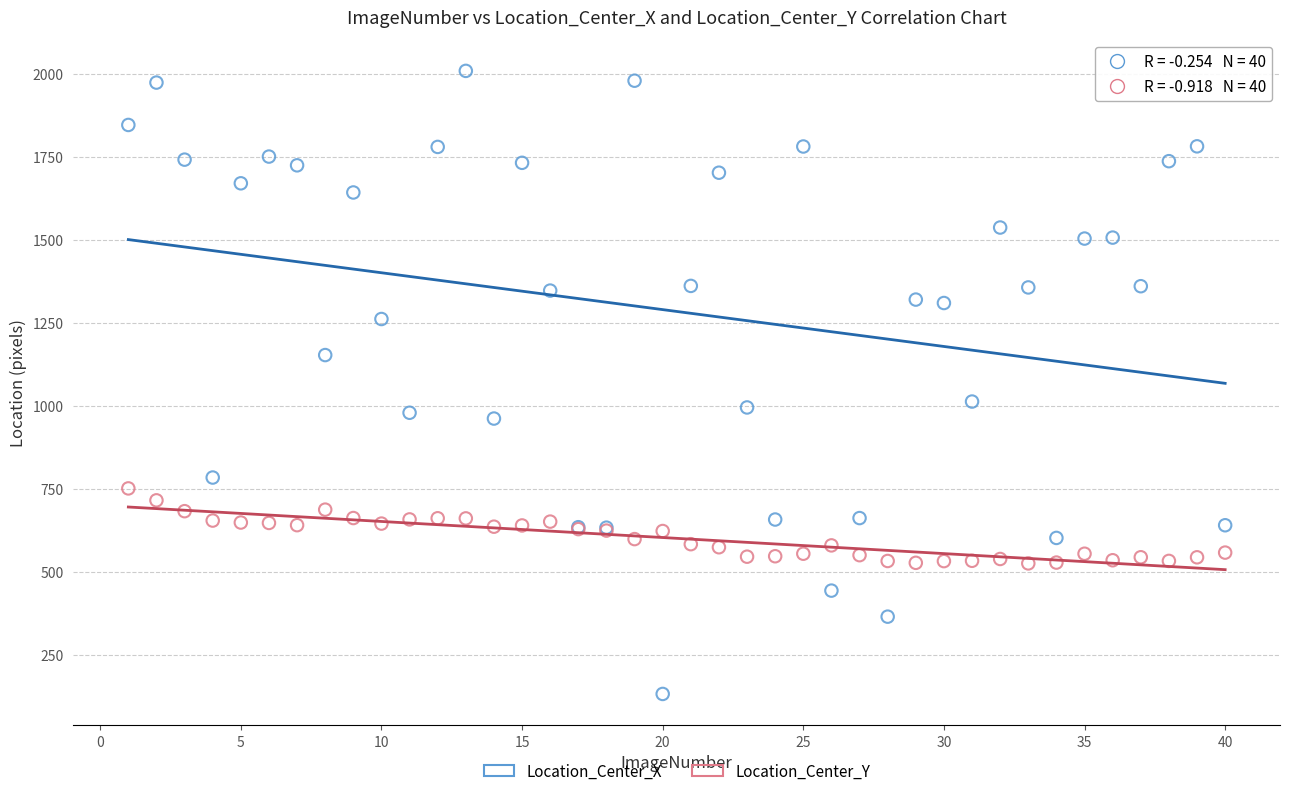

What are all the series names shown in the legend?

Location_Center_X, Location_Center_Y